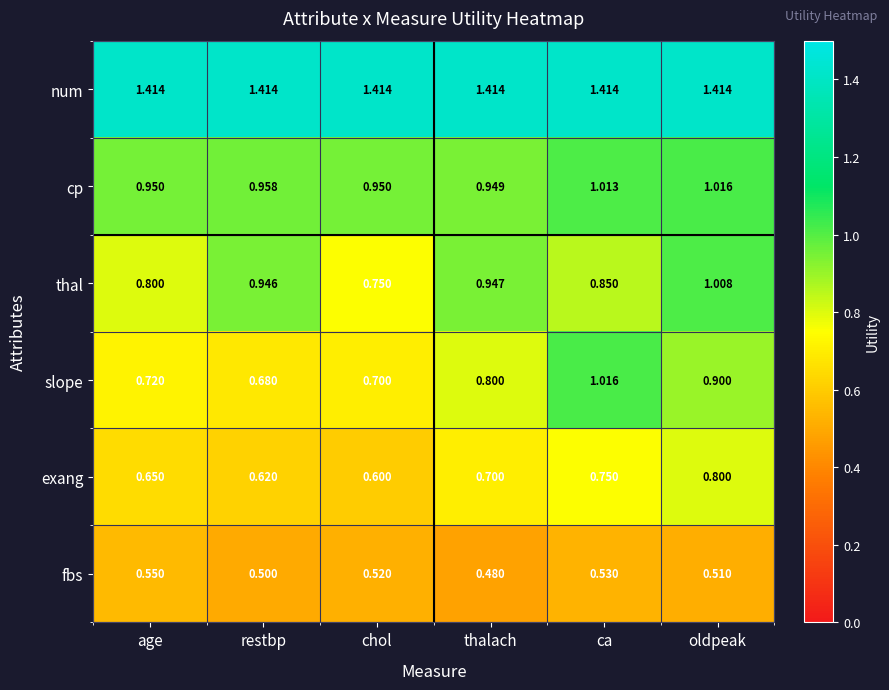

Is the value of exang at chol greater than the value of num at ca?

No